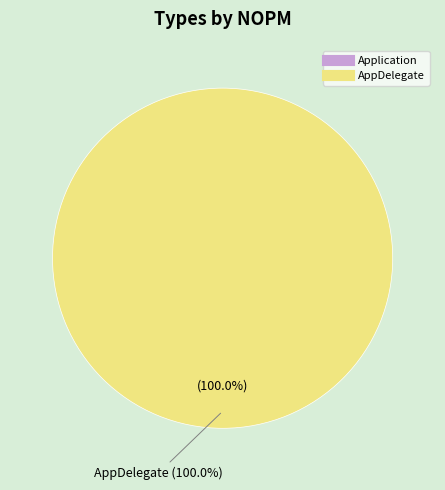

True or false: AppDelegate accounts for 100% of the total.

True